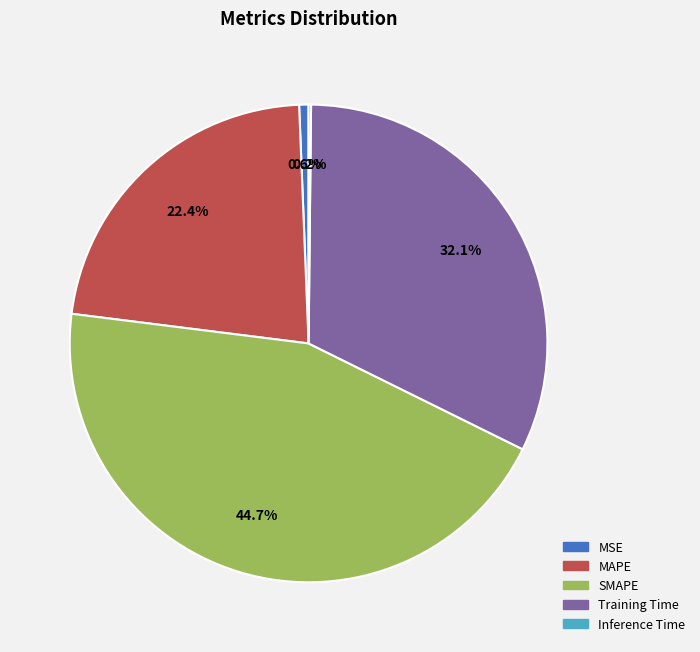

Is there a majority slice in this chart?

No